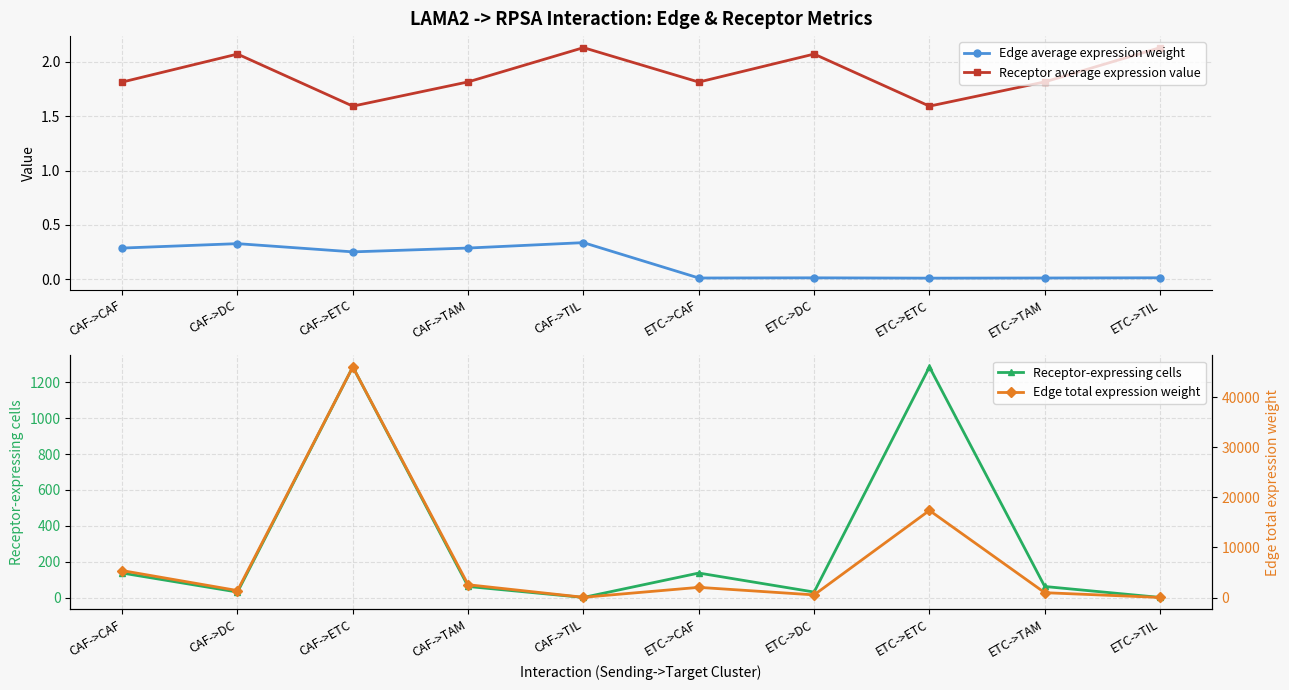

True or false: Edge total expression weight and Edge average expression weight intersect in this chart.

False